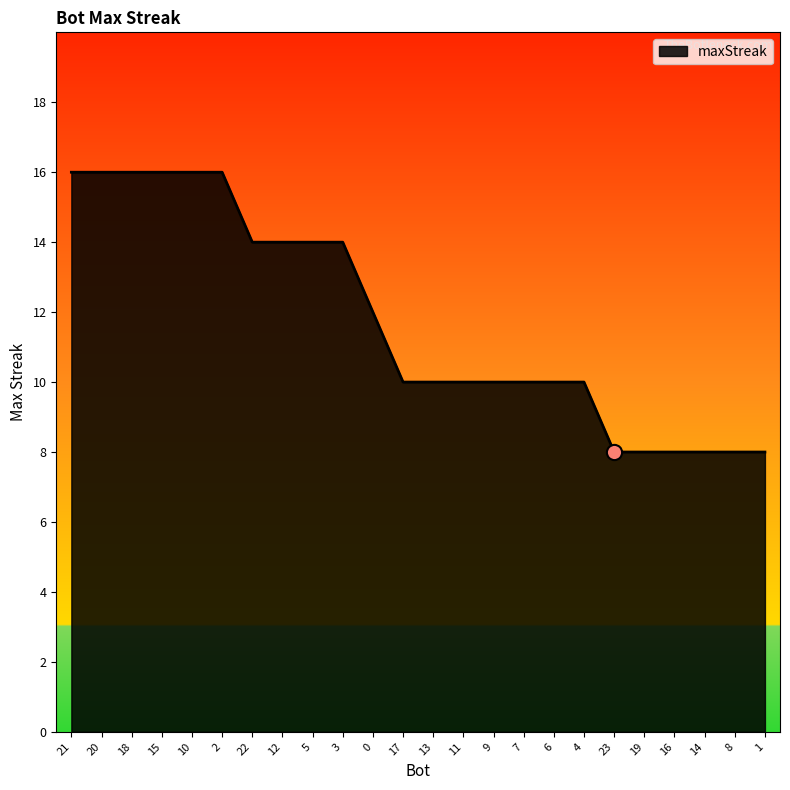

Approximately how many times larger is the value at 8 compared to 14?

1.0